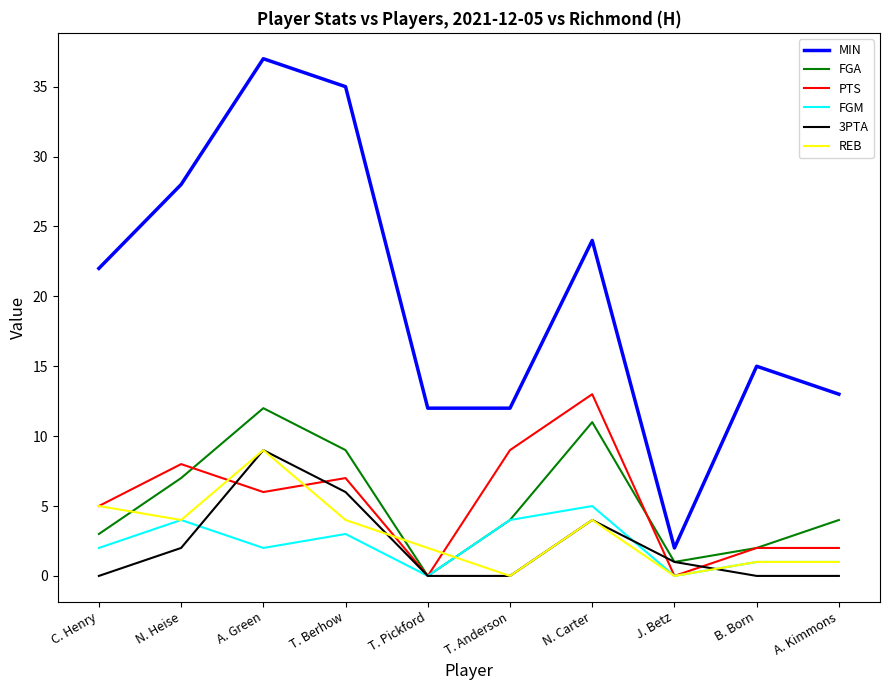

What is the difference between the FGA values at B. Born and C. Henry?

1